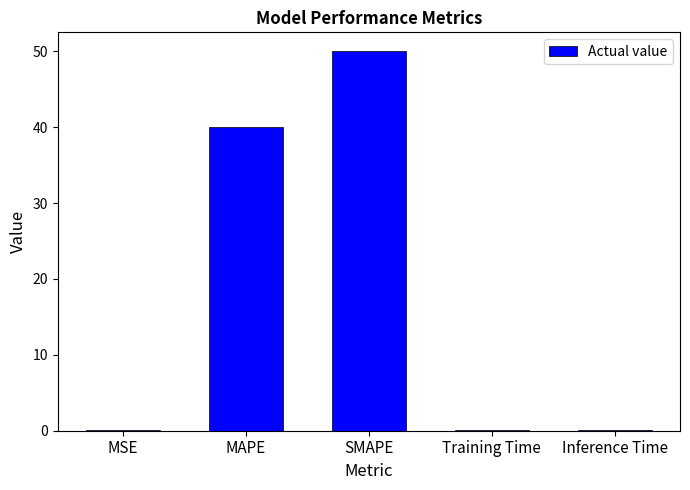

Where is the data nearest to the value 25?

MAPE